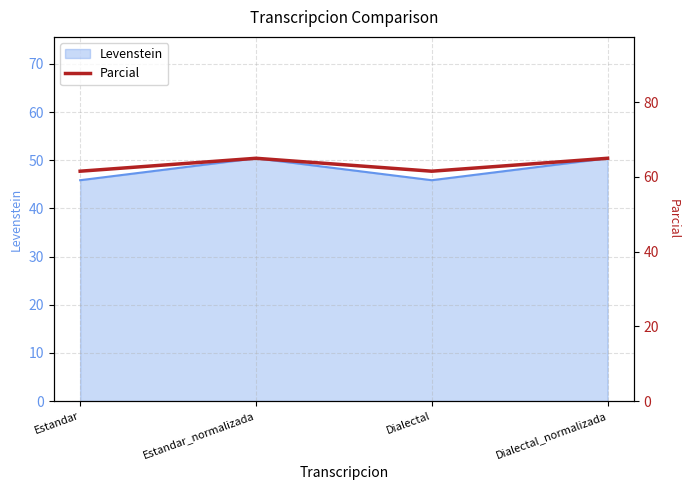

What is the maximum value shown in the chart?

65.0